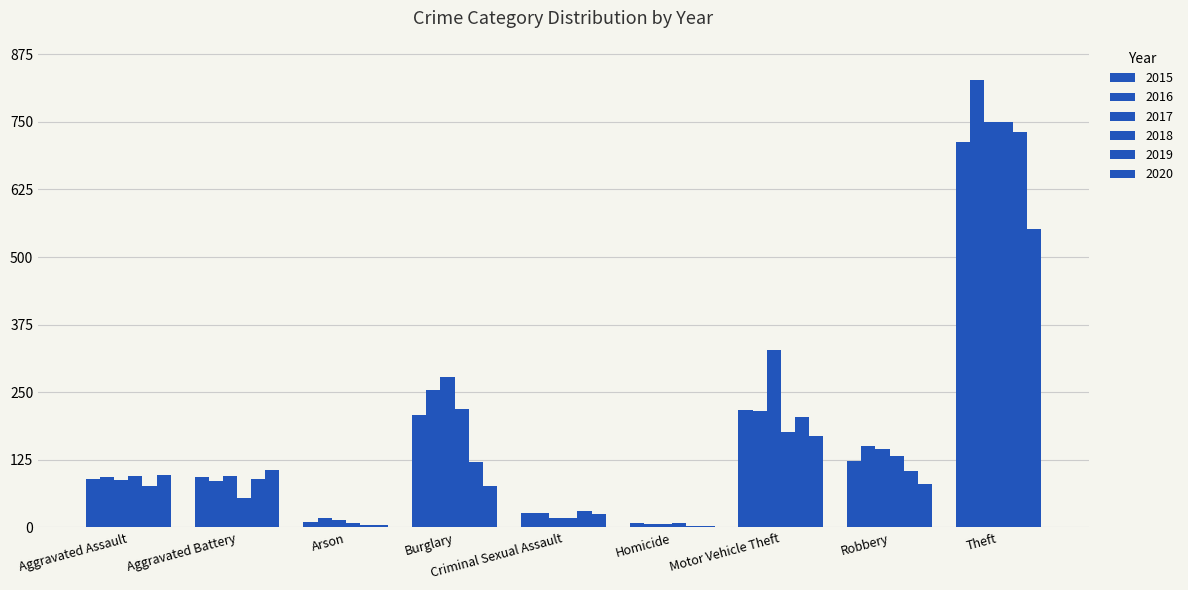

Which series changed the most between Homicide and Theft?

2016